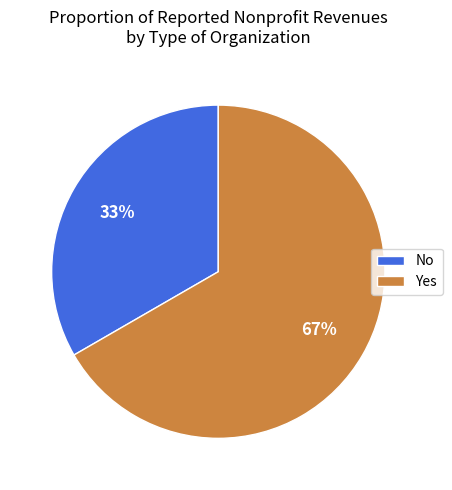

Do Yes and No together represent more than half of the pie?

Yes